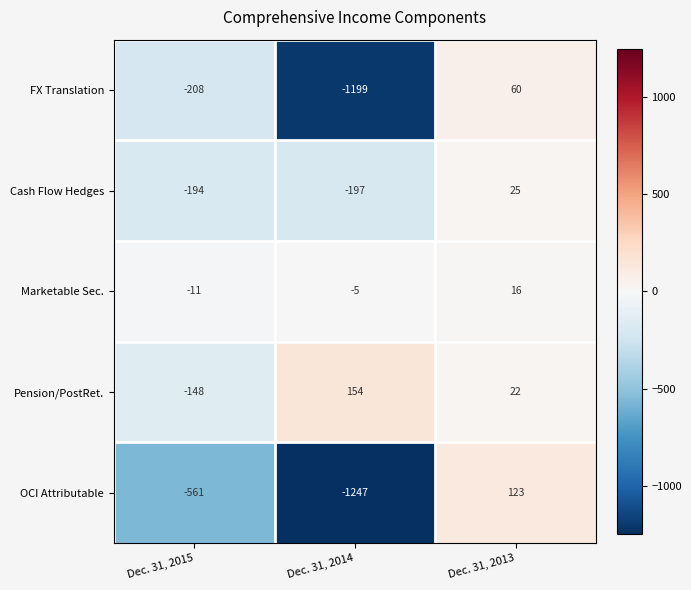

At which label is FX Translation closest to -569?

Dec. 31, 2015